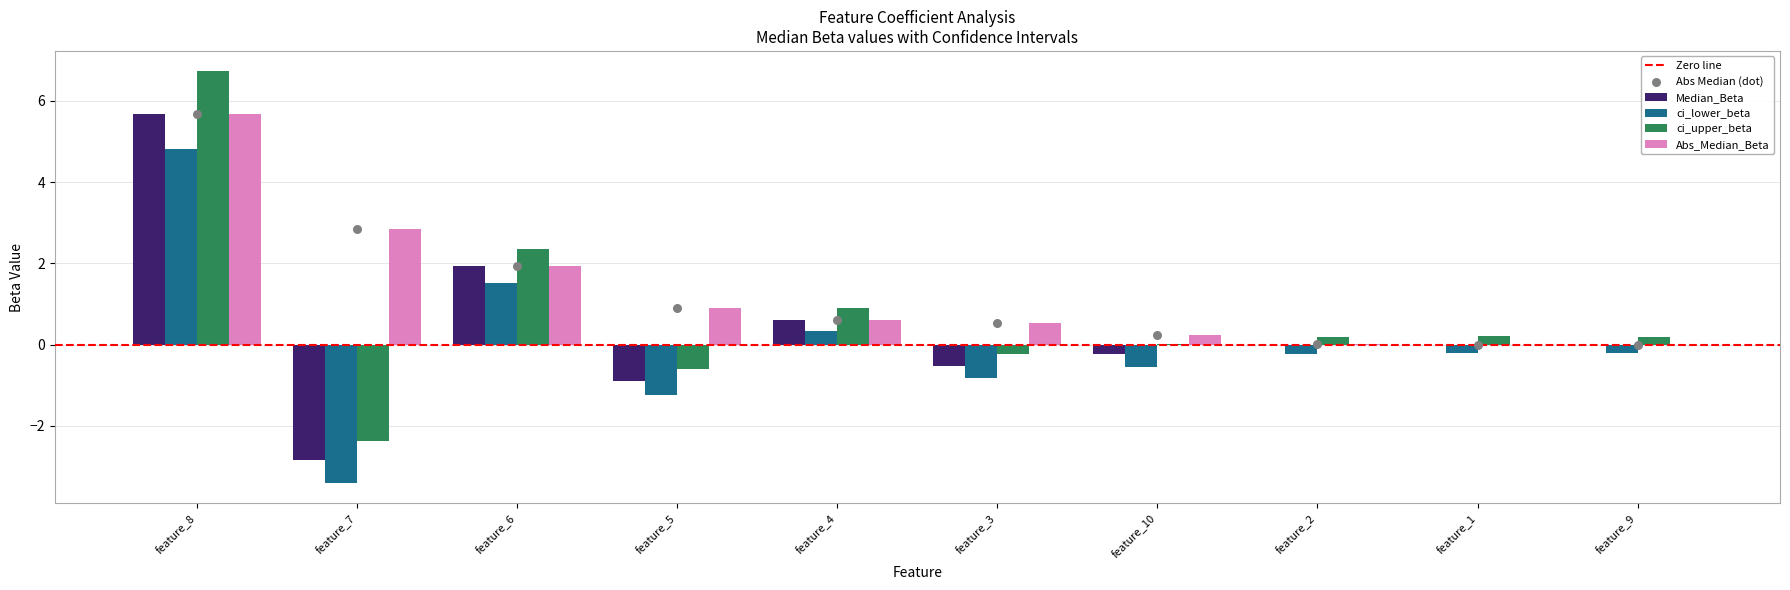

Is the value of Abs_Median_Beta at feature_1 greater than the value of ci_lower_beta at feature_1?

Yes